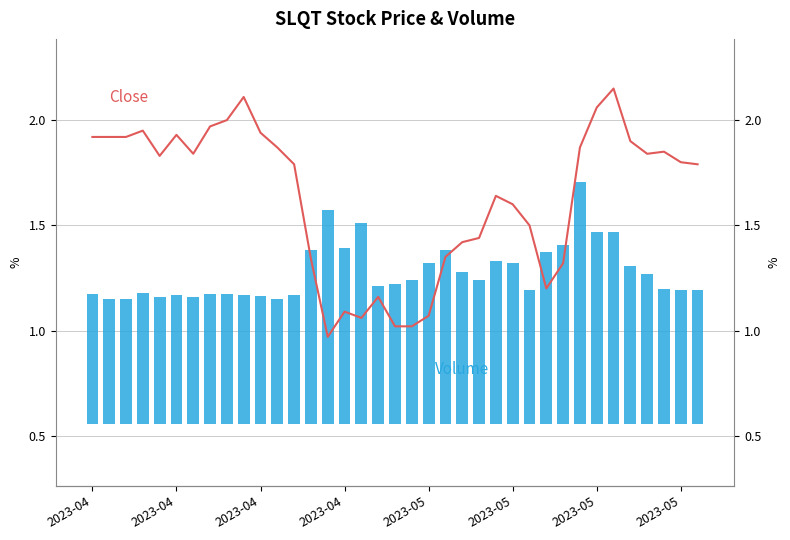

Which series has the widest spread of values?

Close